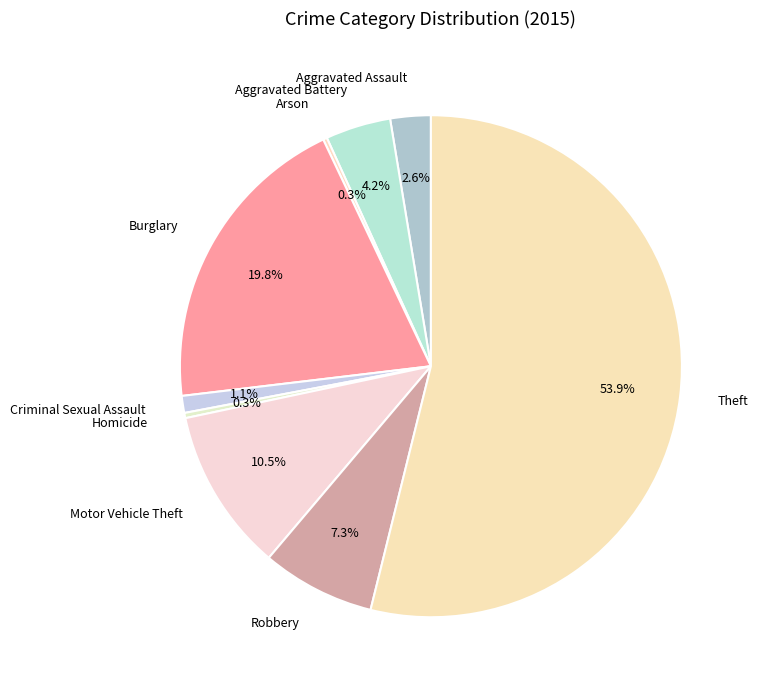

Do Burglary and Motor Vehicle Theft together represent more than half of the pie?

No